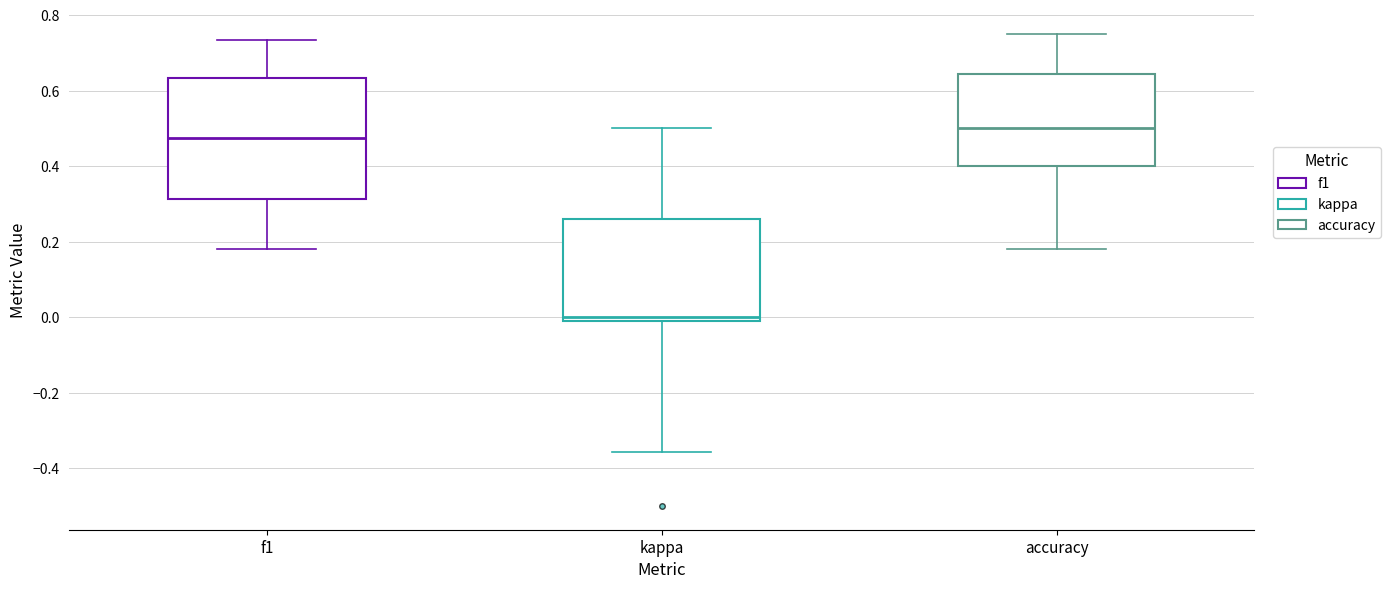

Which box is the tallest, from its lower edge to its upper edge?

f1